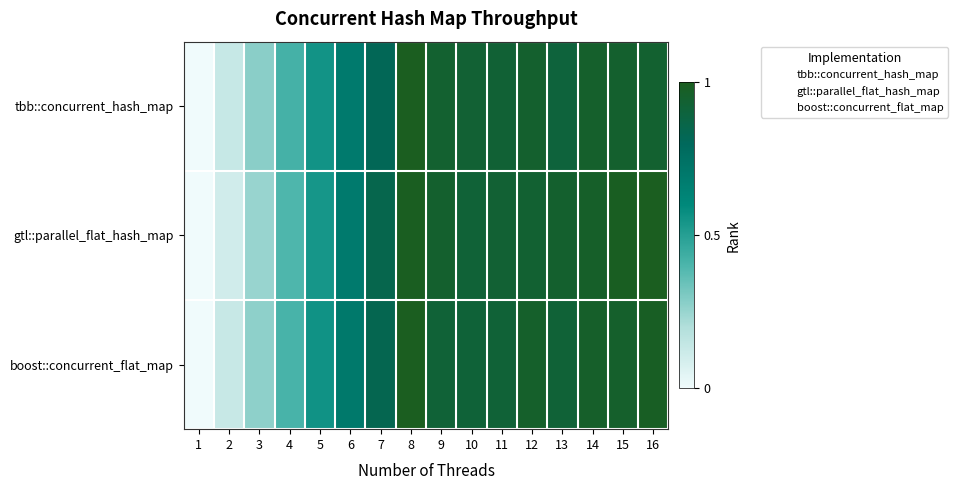

Reading right to left, what are all the values shown in this chart?

tbb::concurrent_hash_map: 16=0.9	15=0.9	14=1.0	13=0.9	12=1.0	11=0.9	10=0.9	9=0.9	8=1.0	7=0.8	6=0.7	5=0.6	4=0.4	3=0.3	2=0.1	1=0.0
gtl::parallel_flat_hash_map: 16=1.0	15=1.0	14=1.0	13=1.0	12=0.9	11=0.9	10=0.9	9=1.0	8=1.0	7=0.8	6=0.7	5=0.5	4=0.4	3=0.3	2=0.1	1=0.0
boost::concurrent_flat_map: 16=1.0	15=1.0	14=1.0	13=0.9	12=1.0	11=0.9	10=0.9	9=0.9	8=1.0	7=0.8	6=0.7	5=0.6	4=0.4	3=0.3	2=0.1	1=0.0